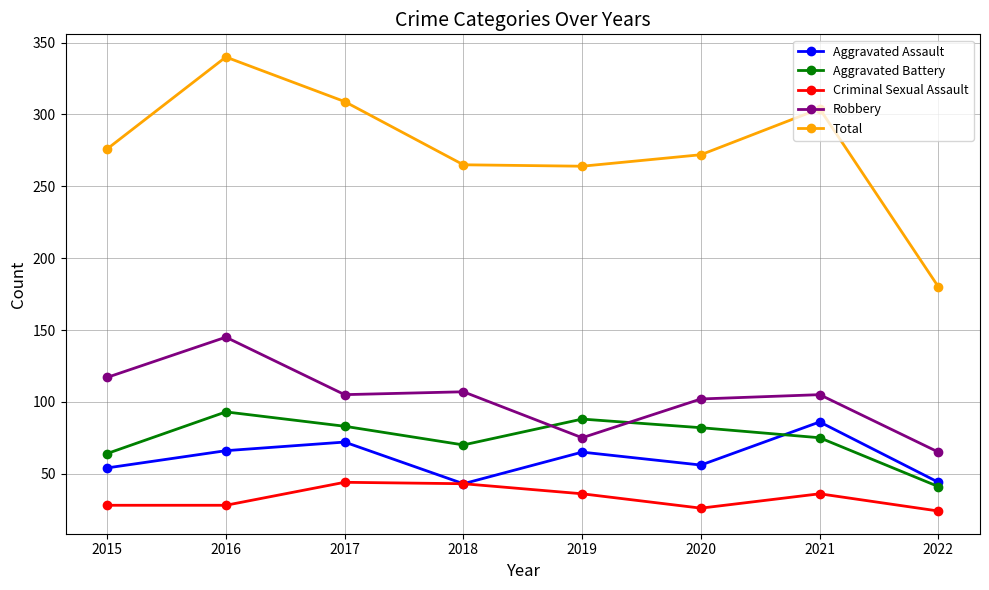

The Criminal Sexual Assault series shows 26 at 2020. True or false?

True